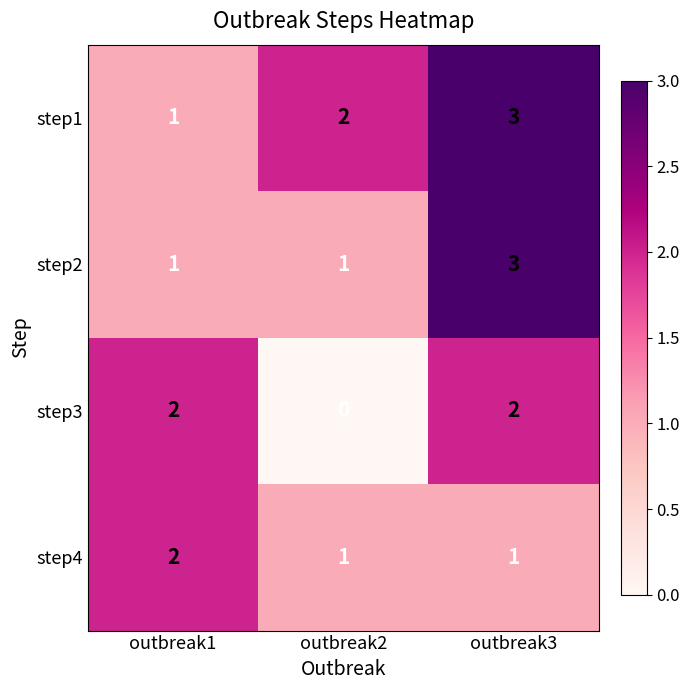

What is the maximum value shown in the chart?

3